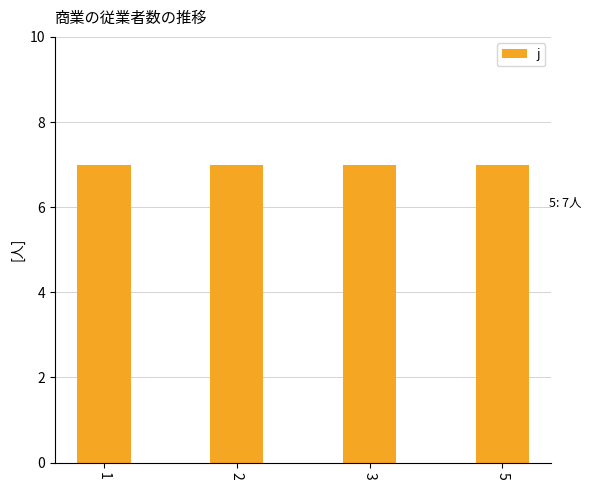

Which series has the largest range (max minus min)?

j